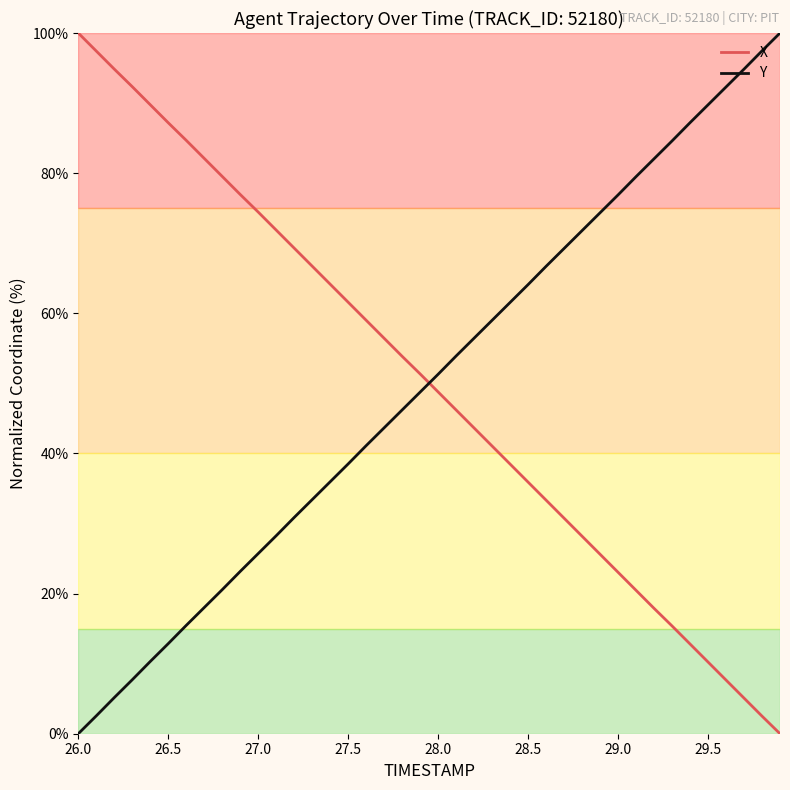

How many values in the X series exceed 51?

20